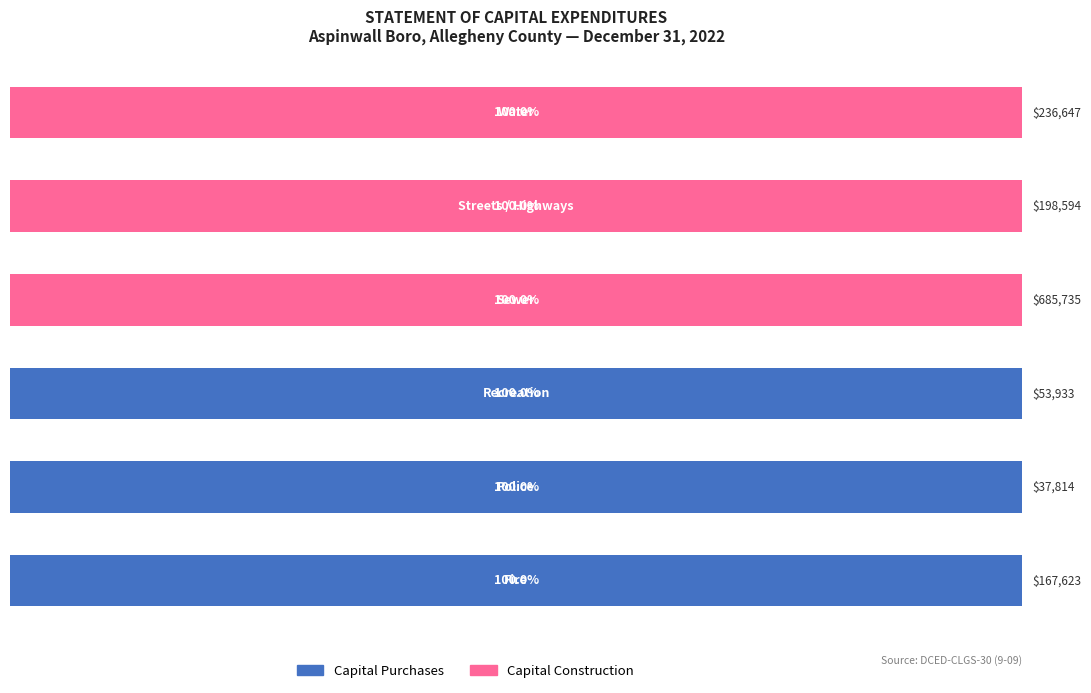

What is the difference between the maximum and minimum values in the Capital Construction series?

100